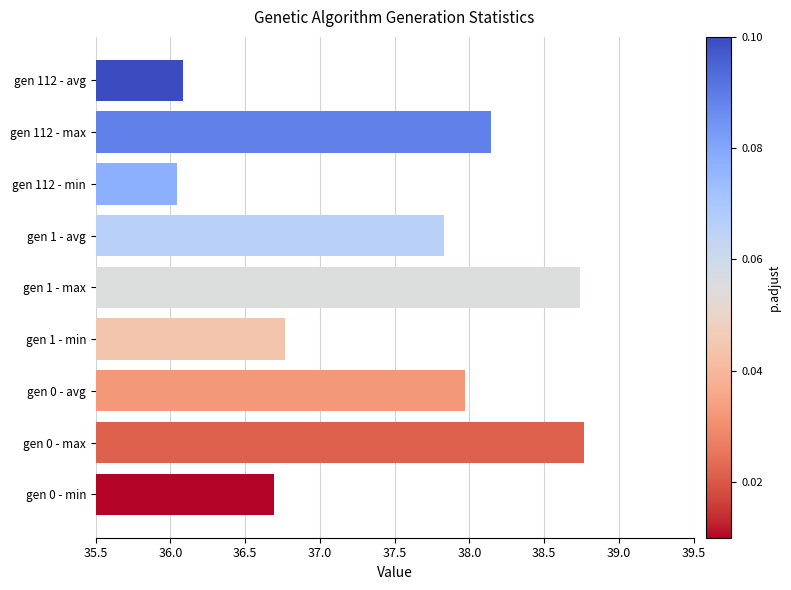

What is the ratio of the value at gen 0 - min to the value at gen 0 - max?

0.9